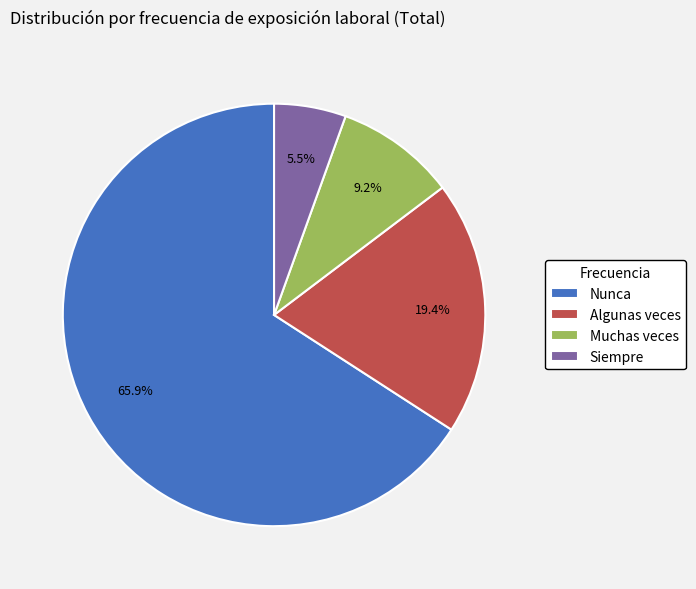

To the nearest percent, what is the combined percentage of Algunas veces and Muchas veces?

29%